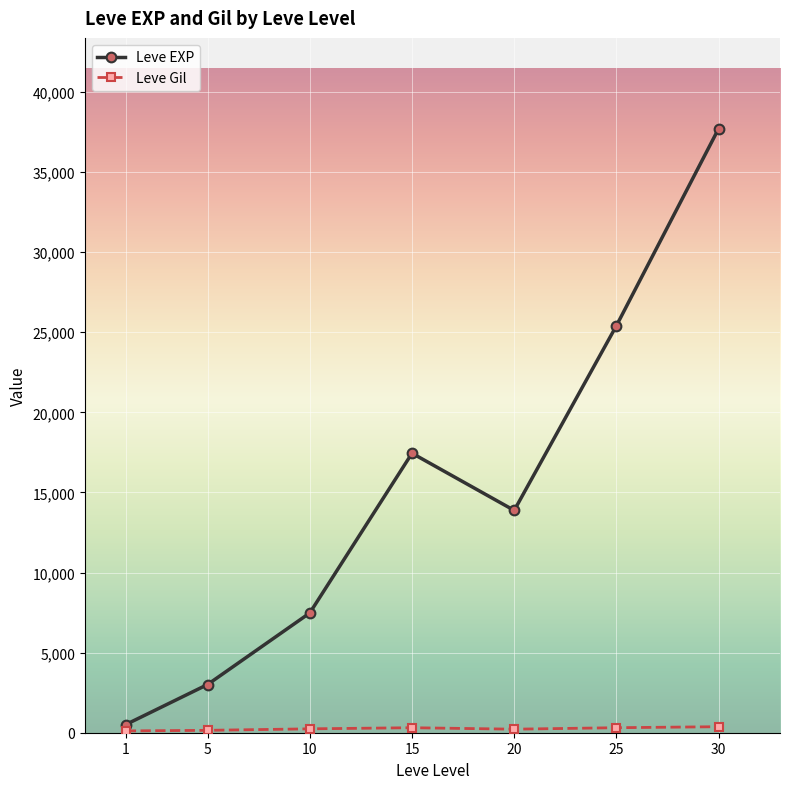

The value of Leve EXP at 25 is 10795.0. True or false?

False